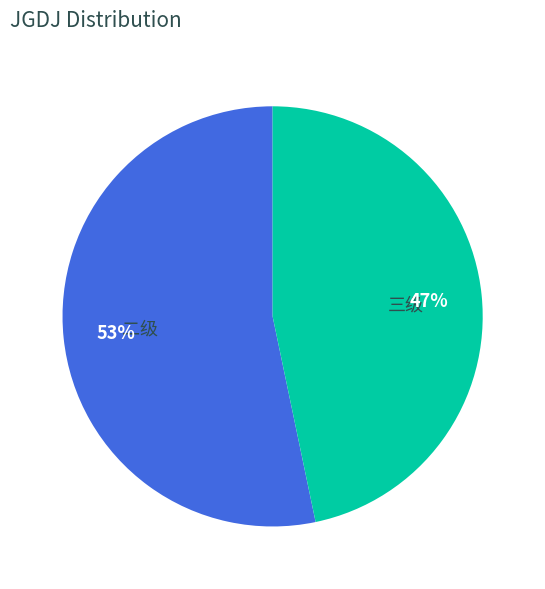

Count the number of slices in the pie.

2